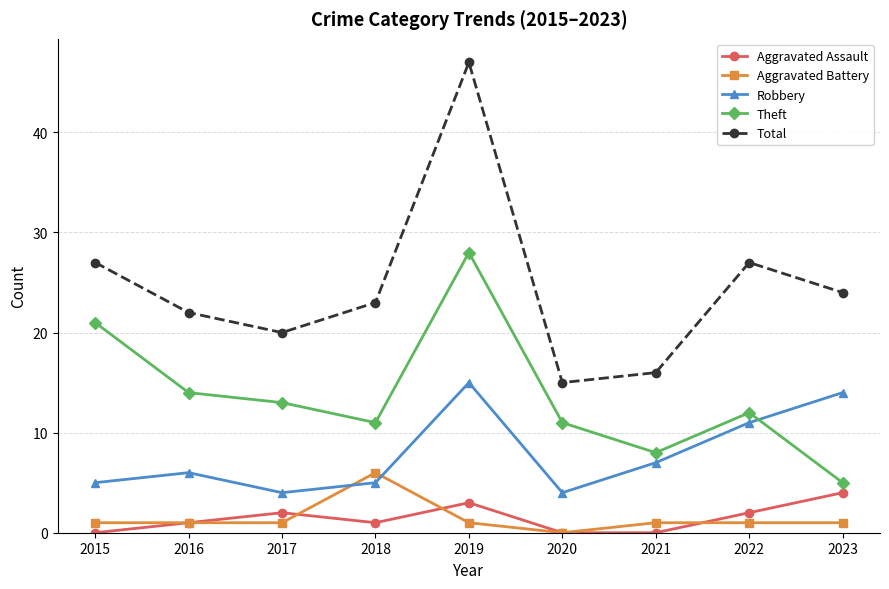

True or false: Robbery has a value of 5 at 2015.

True